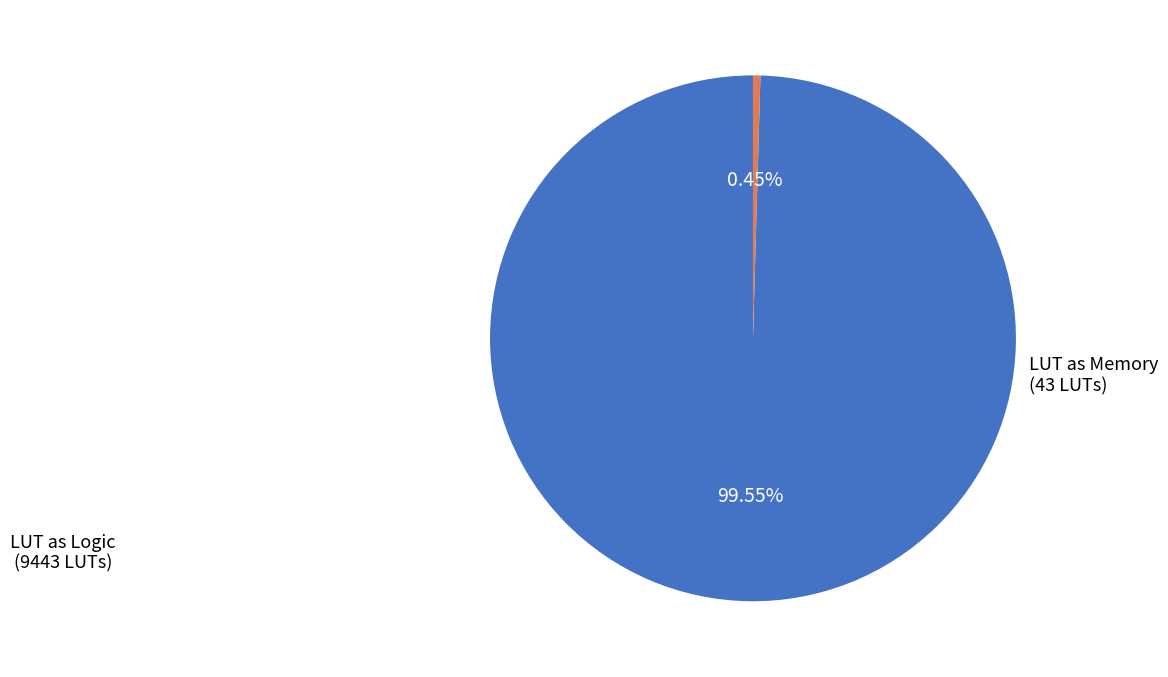

Is the sum of LUT as Memory and LUT as Logic greater than half?

Yes